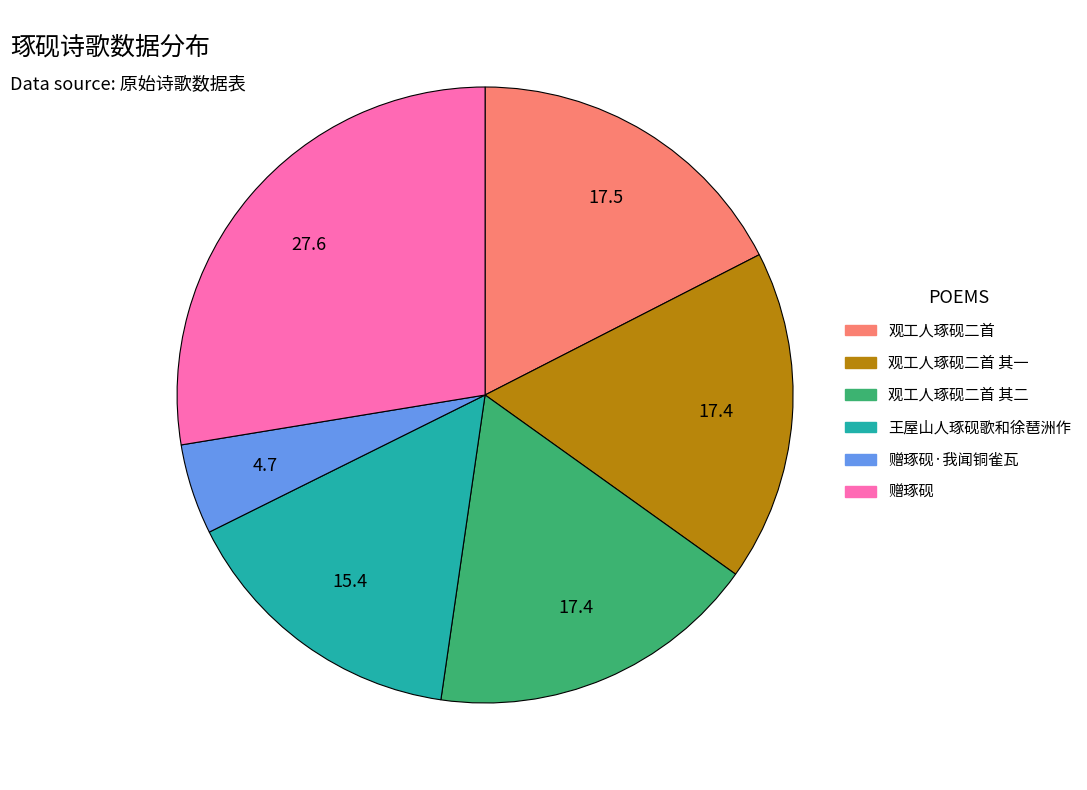

Which slice is the largest?

赠琢砚